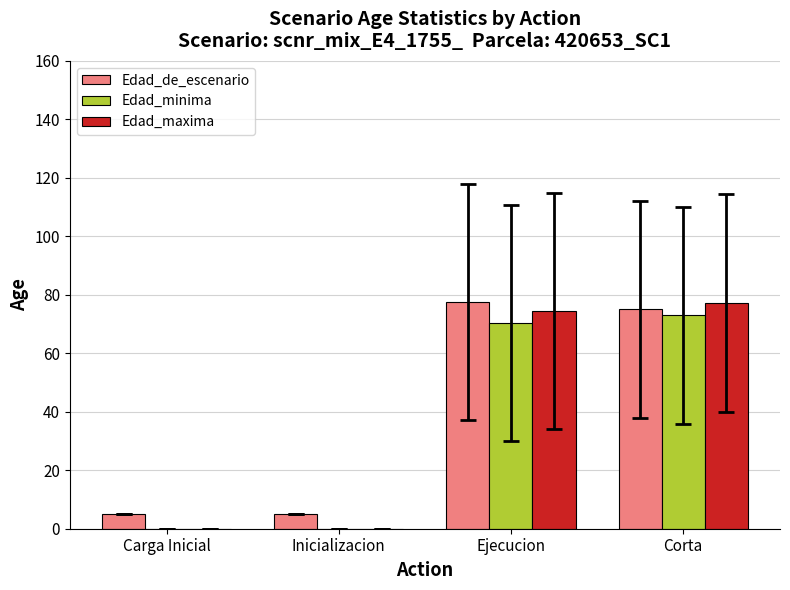

Is it true that Edad_minima equals 0.0 at Inicializacion?

True